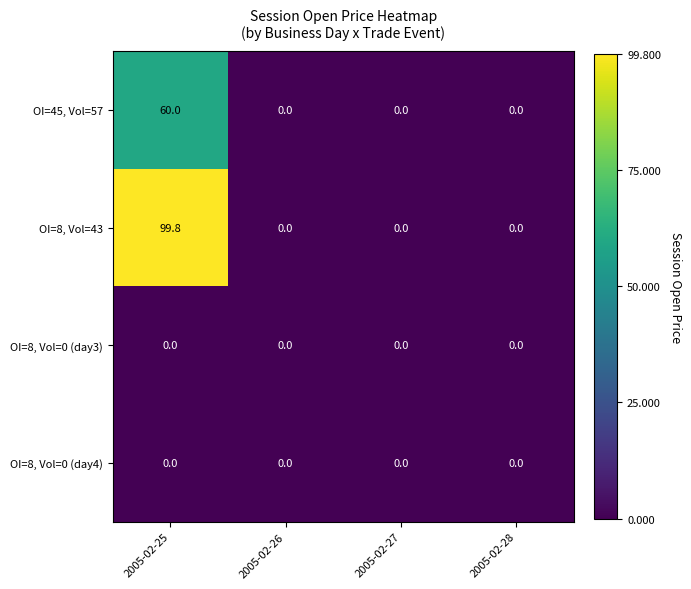

What is the difference between the OI=45, Vol=57 values at 2005-02-25 and 2005-02-26?

60.0